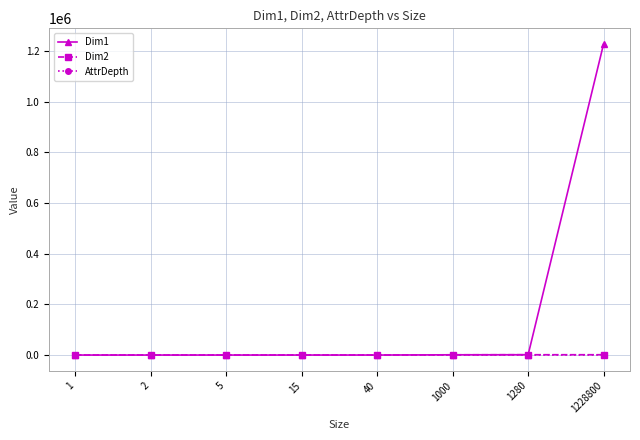

Which series has the largest total across all categories?

Dim1